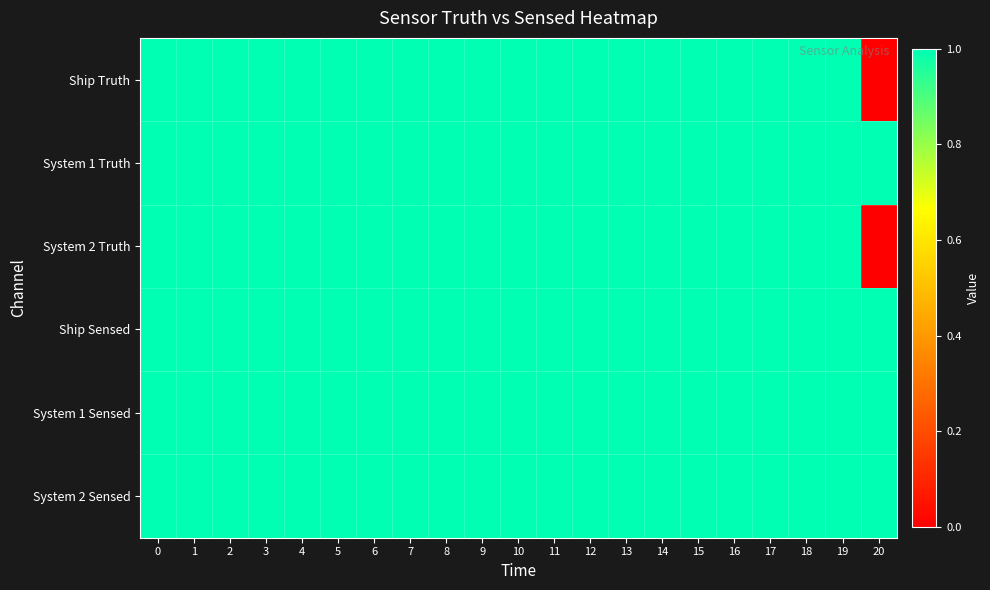

Reading left to right, what are all the values shown in this chart?

row_0: 1	1	1	1	1	1	1	1	1	1	1	1	1	1	1	1	1	1	1	1	0
row_1: 1	1	1	1	1	1	1	1	1	1	1	1	1	1	1	1	1	1	1	1	1
row_2: 1	1	1	1	1	1	1	1	1	1	1	1	1	1	1	1	1	1	1	1	0
row_3: 1	1	1	1	1	1	1	1	1	1	1	1	1	1	1	1	1	1	1	1	1
row_4: 1	1	1	1	1	1	1	1	1	1	1	1	1	1	1	1	1	1	1	1	1
row_5: 1	1	1	1	1	1	1	1	1	1	1	1	1	1	1	1	1	1	1	1	1